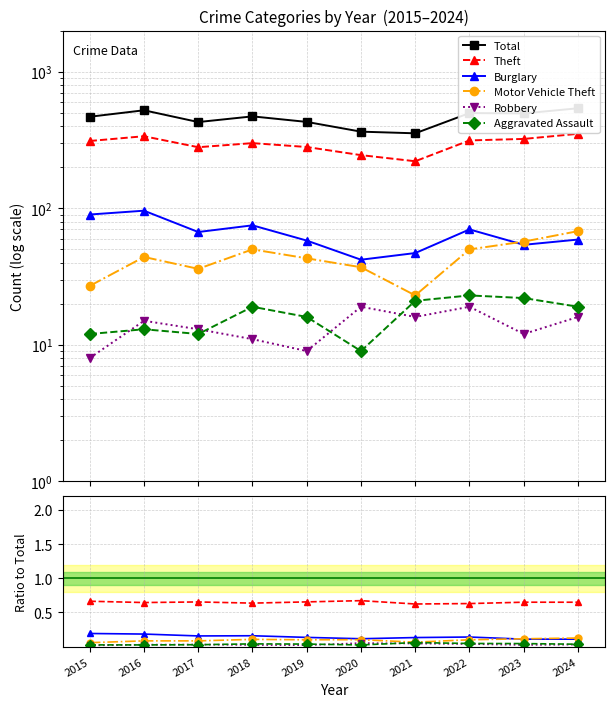

Is the value of Robbery at 2021 greater than the value of Burglary at 2015?

No